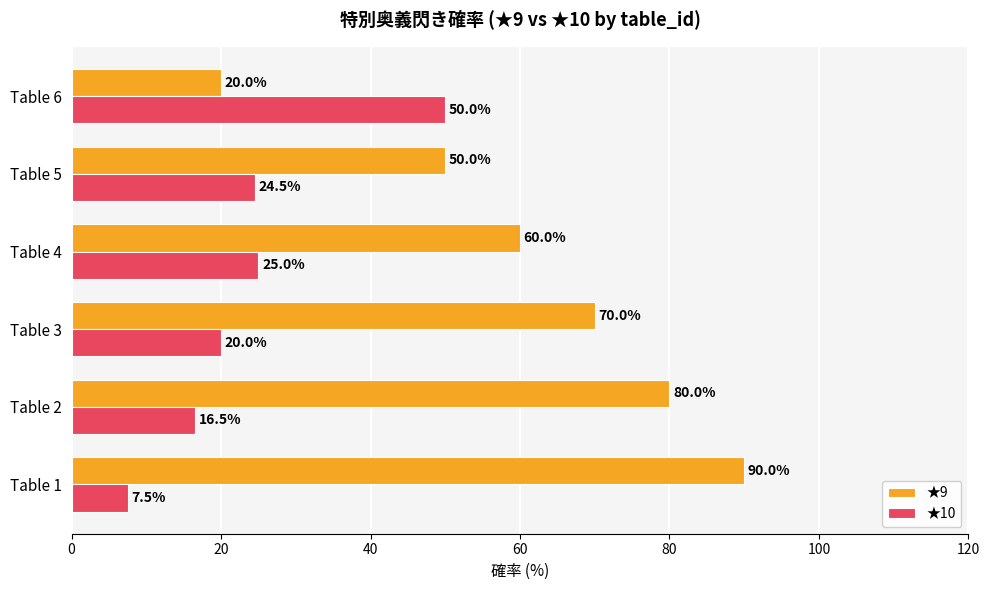

What is the difference between the highest and lowest values at Table 5?

25.5